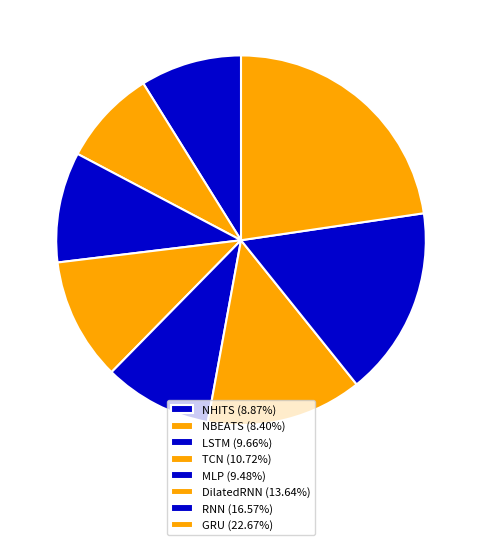

What percentage is the NBEATS slice, to the nearest percent?

8%